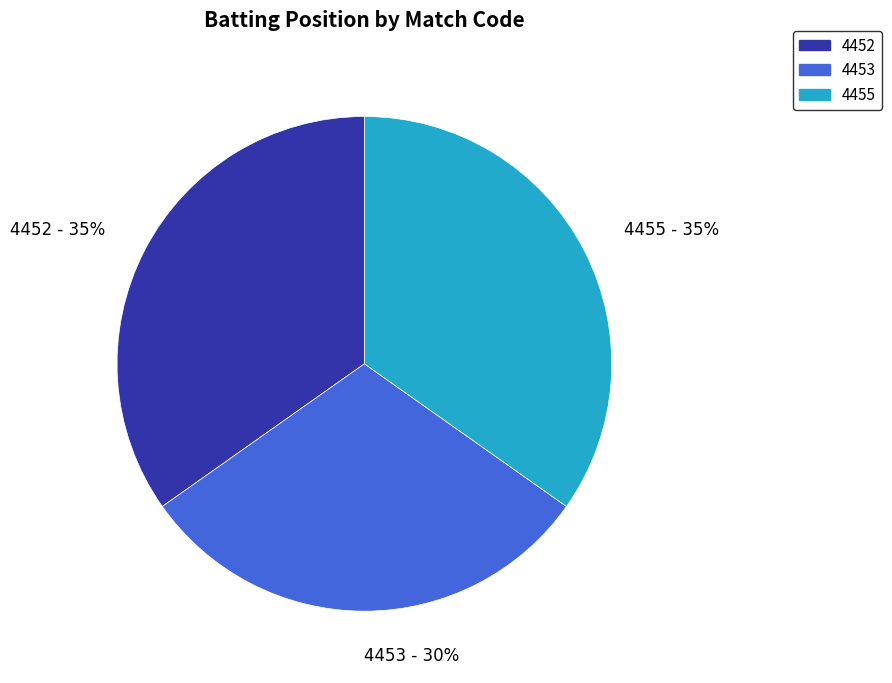

True or false: 4453 accounts for 37% of the total.

False